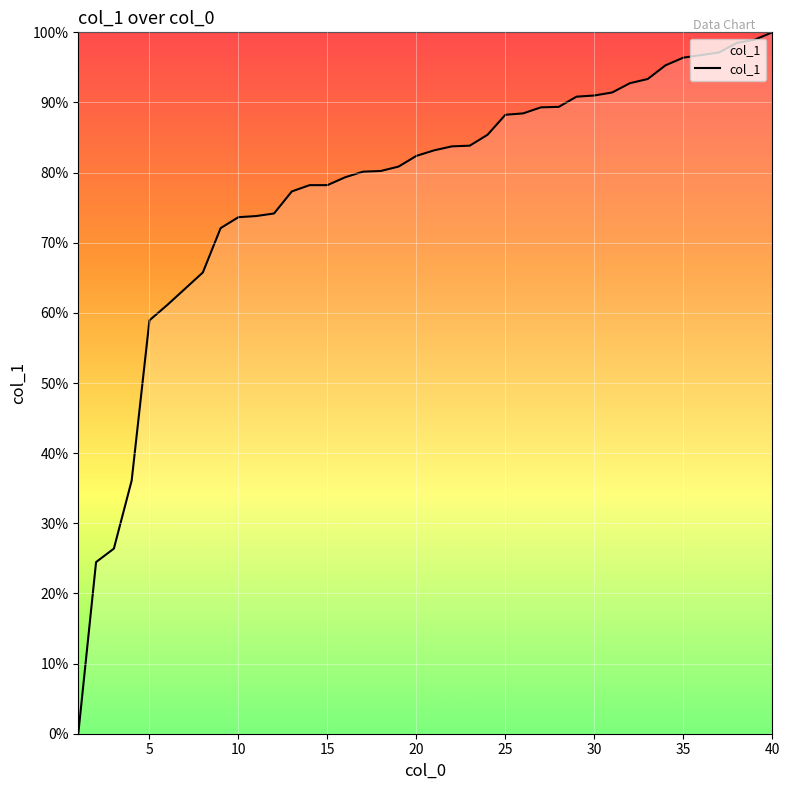

What is the average value?

77.5